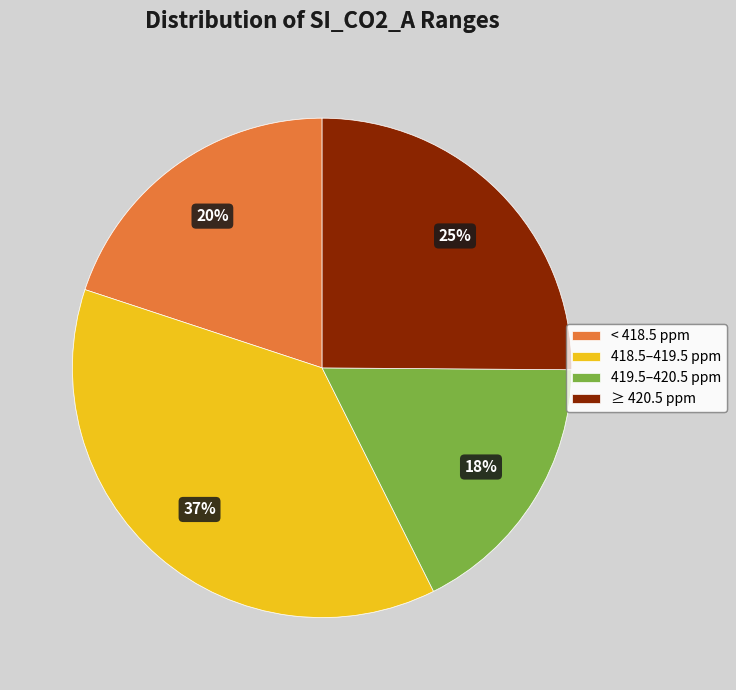

Is there any slice that represents more than half of the pie?

No